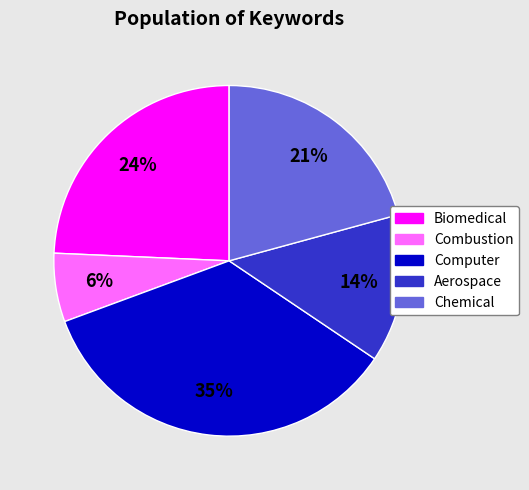

To the nearest percent, what percentage of the pie is Chemical?

21%